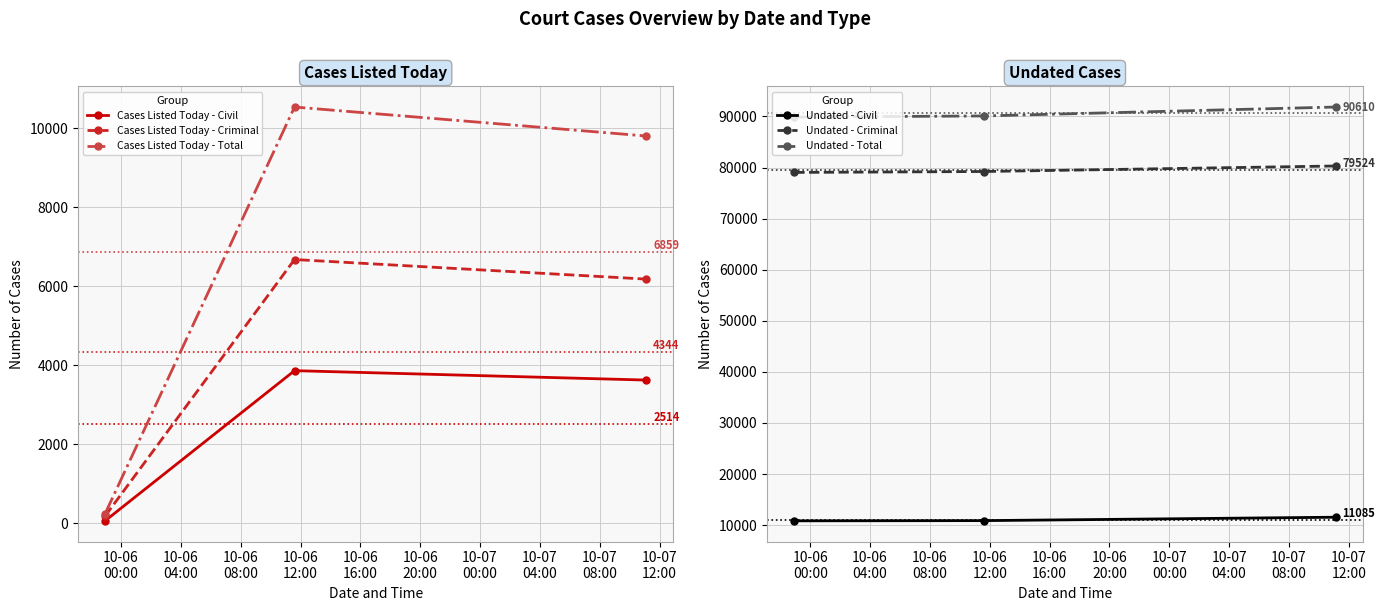

Reading left to right, extract all data points from this chart.

Cases Listed Today - Civil: 59	3861	3623
Cases Listed Today - Criminal: 179	6675	6179
Cases Listed Today - Total: 238	10536	9802
Undated - Civil: 10836	10877	11543
Undated - Criminal: 79045	79223	80305
Undated - Total: 89881	90100	91848